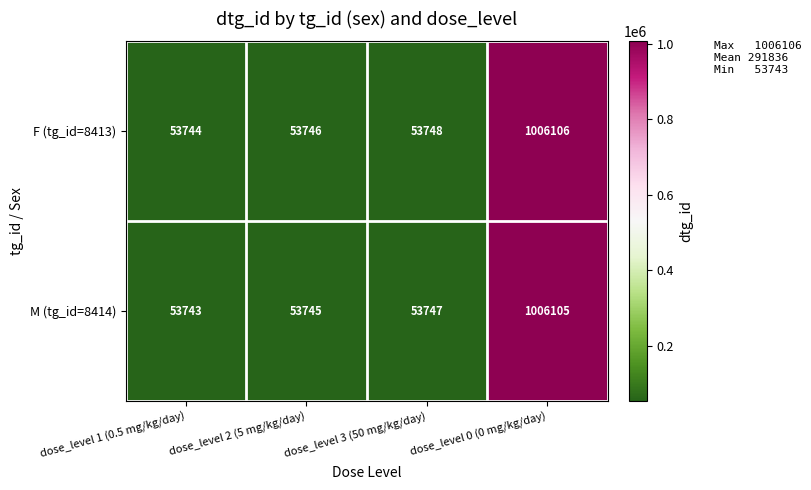

Read the M (tg_id=8414) value at dose_level 1 (0.5 mg/kg/day), to the nearest 10.

53740